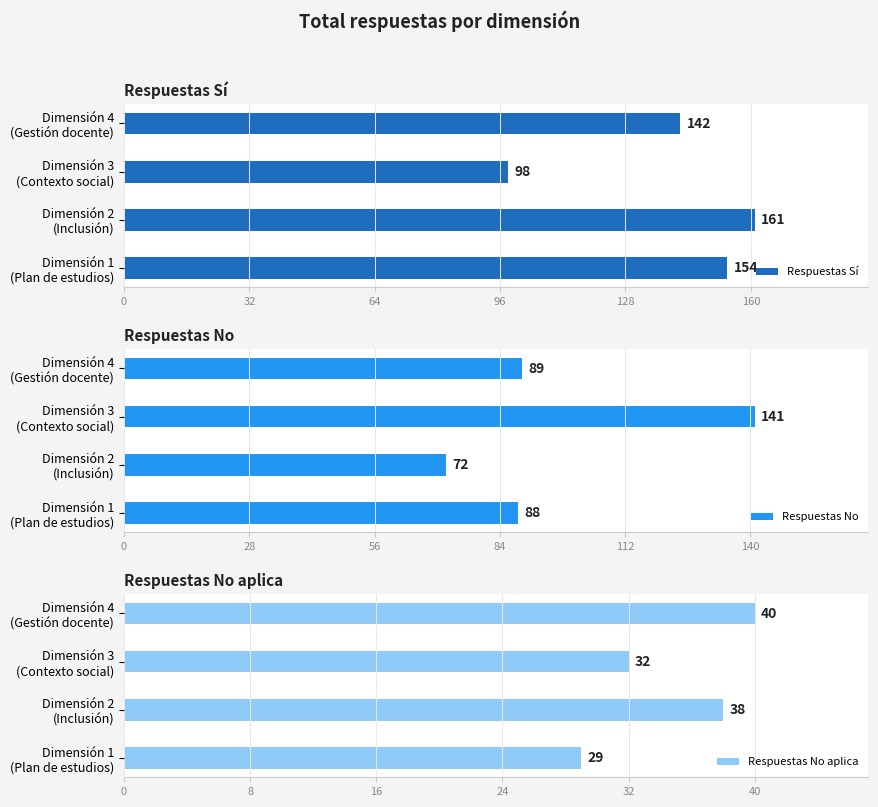

What is the spread (max minus min) of values at 96?

102